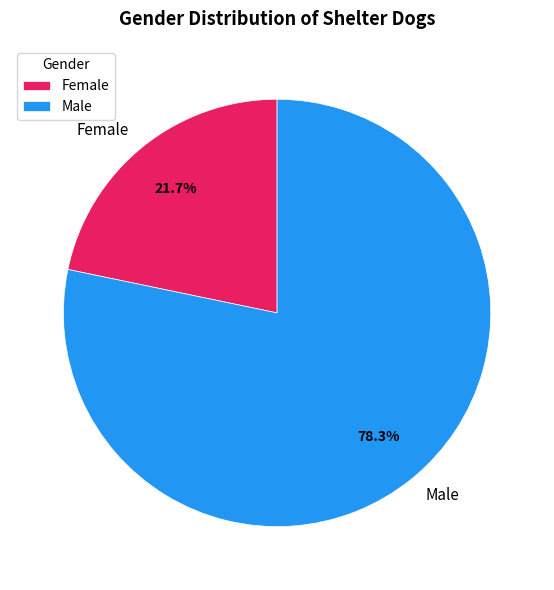

To the nearest percent, what is the average slice percentage?

50%